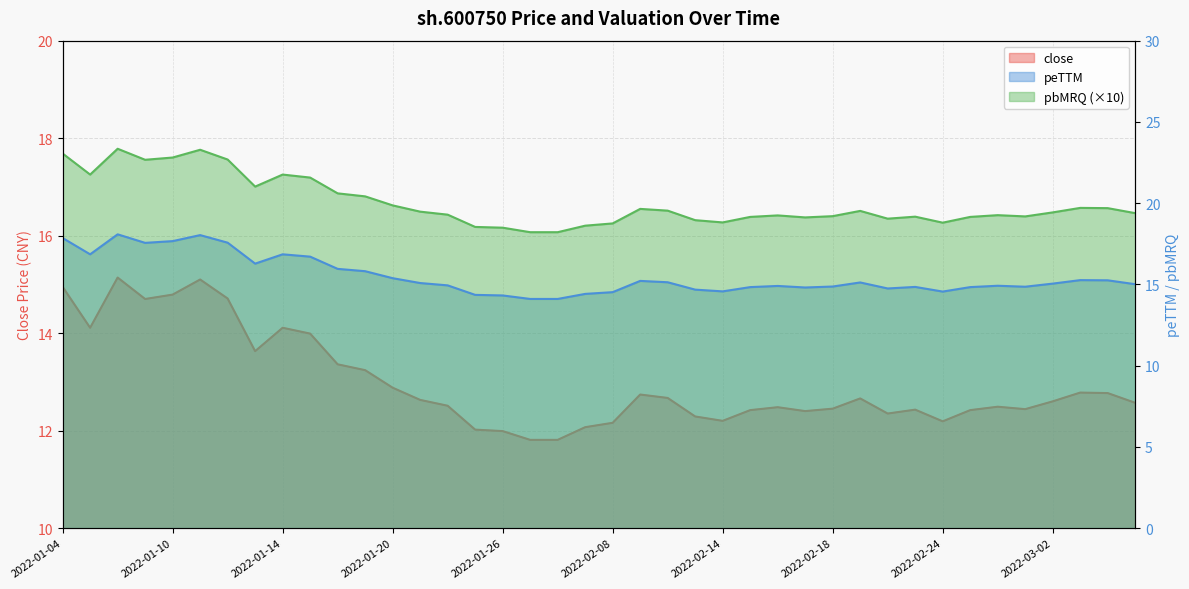

What is the label of the 11th point from the right?

2022-02-21